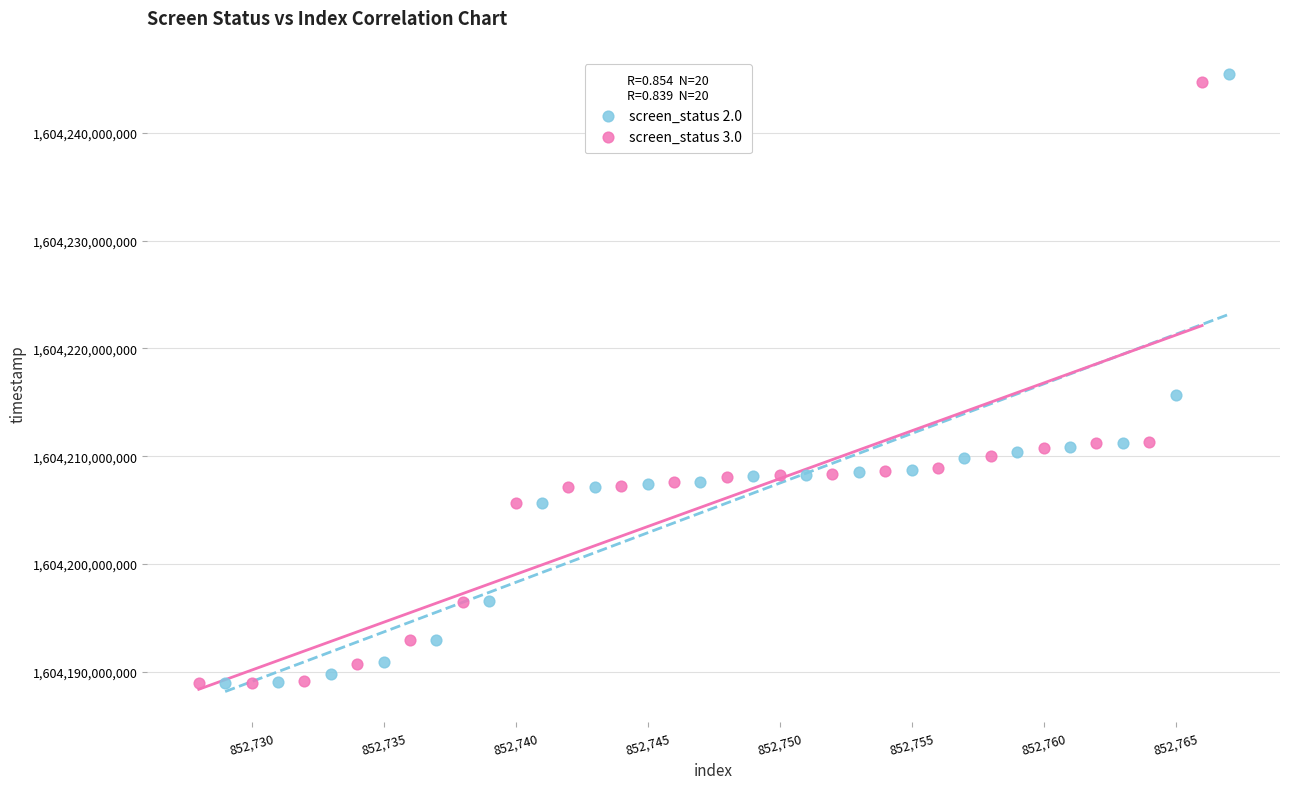

Which series has the largest Y range (max minus min)?

screen_status 2.0